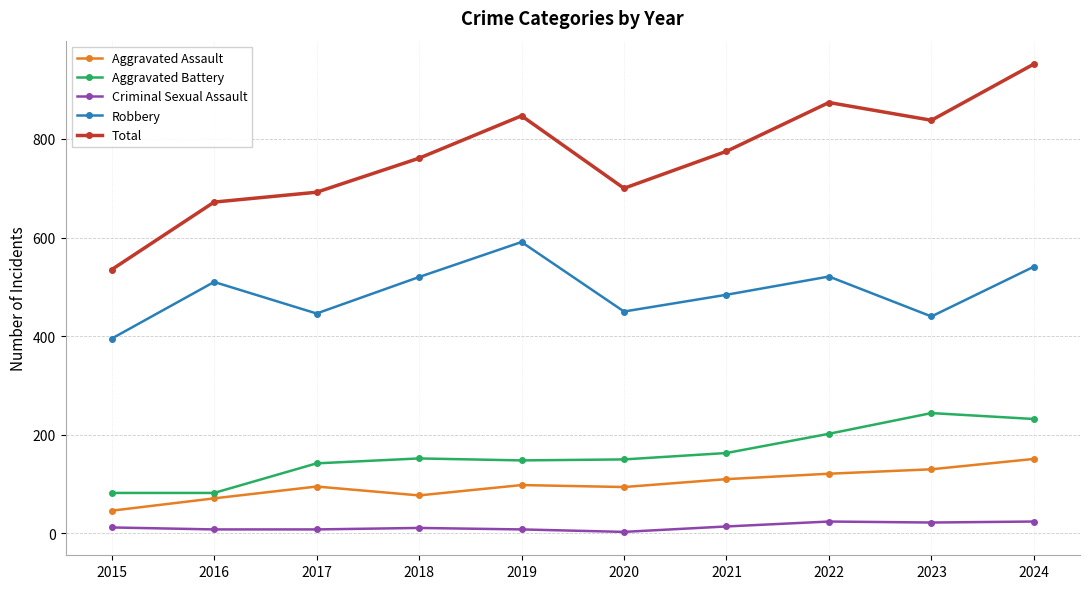

What is the highest value of the Aggravated Battery series?

244